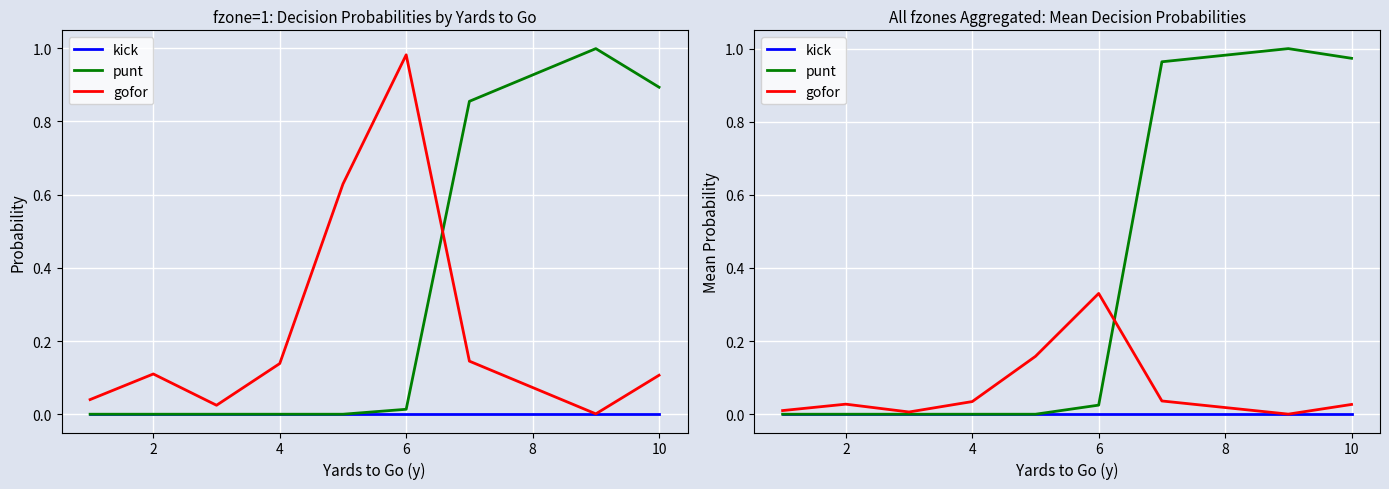

What is the greatest value displayed?

1.0